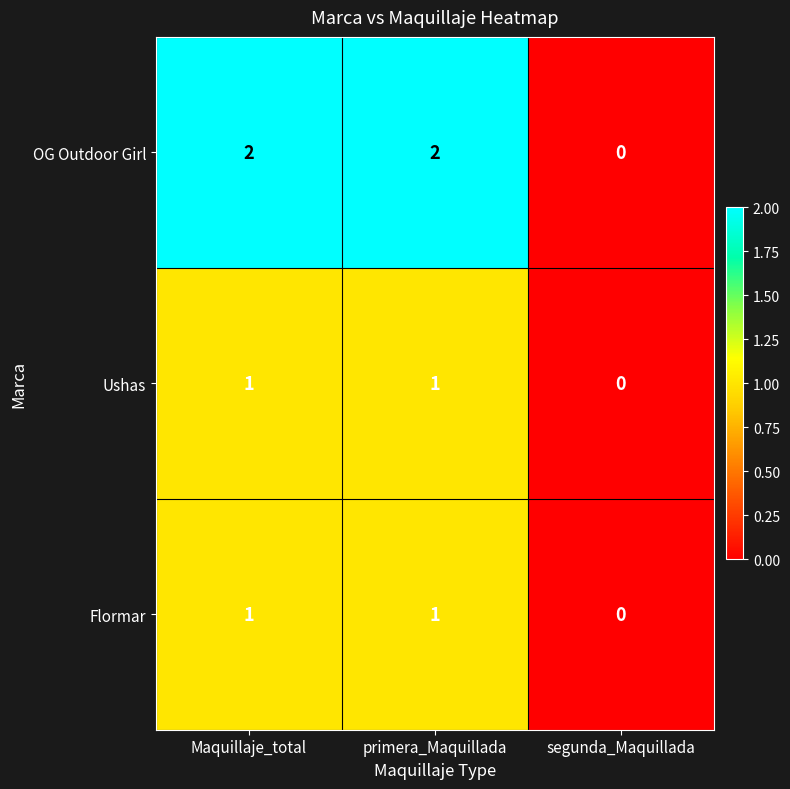

Reading right to left, what are all the values shown in this chart?

OG Outdoor Girl: segunda_Maquillada=0	primera_Maquillada=2	Maquillaje_total=2
Ushas: segunda_Maquillada=0	primera_Maquillada=1	Maquillaje_total=1
Flormar: segunda_Maquillada=0	primera_Maquillada=1	Maquillaje_total=1